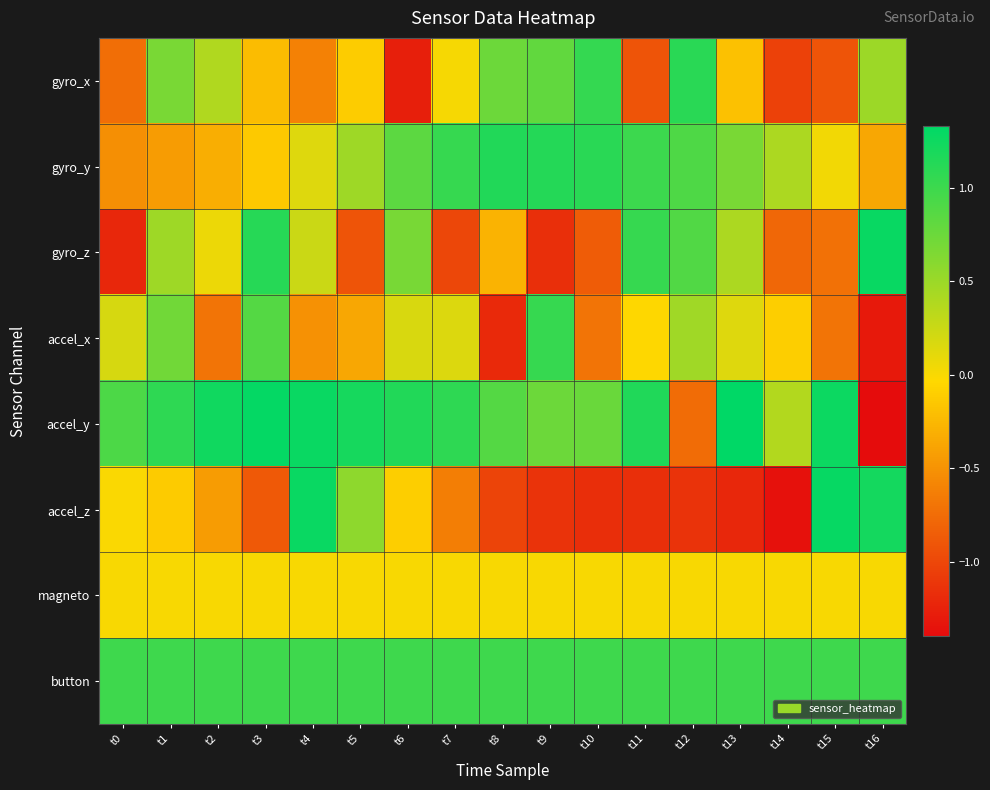

Which series changed the most between t1 and t11?

gyro_x